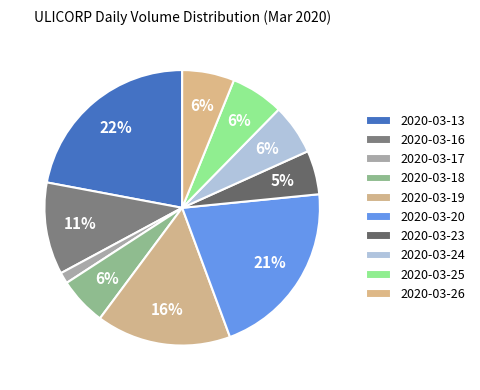

What is the change in value from 2020-03-13 to 2020-03-17?

-840400